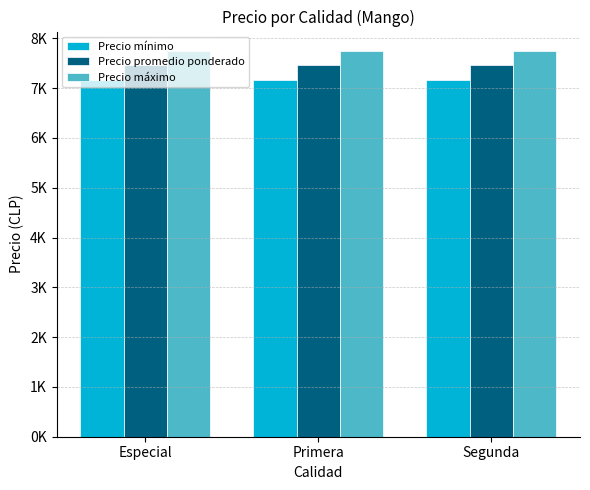

How many Precio promedio ponderado values are between 7458 and 7459?

3